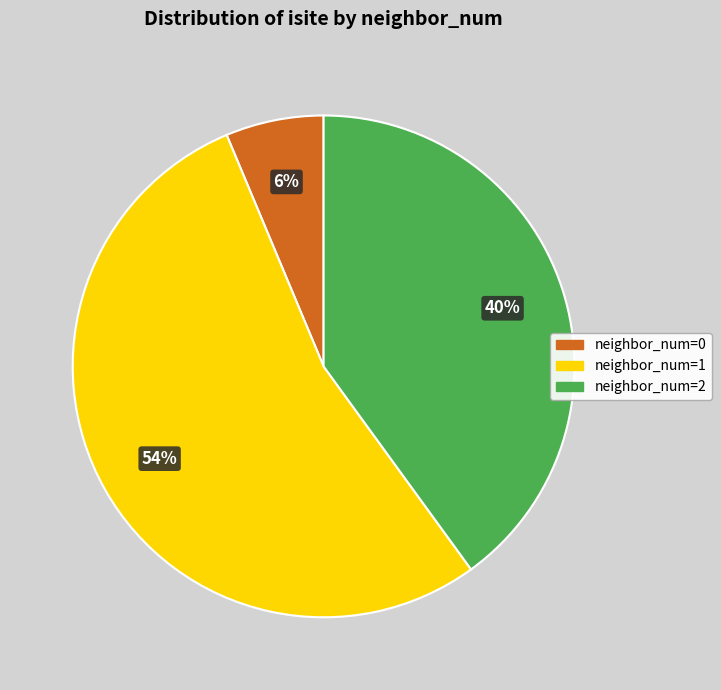

Rank the categories by value from lowest to highest.

neighbor_num=0, neighbor_num=2, neighbor_num=1